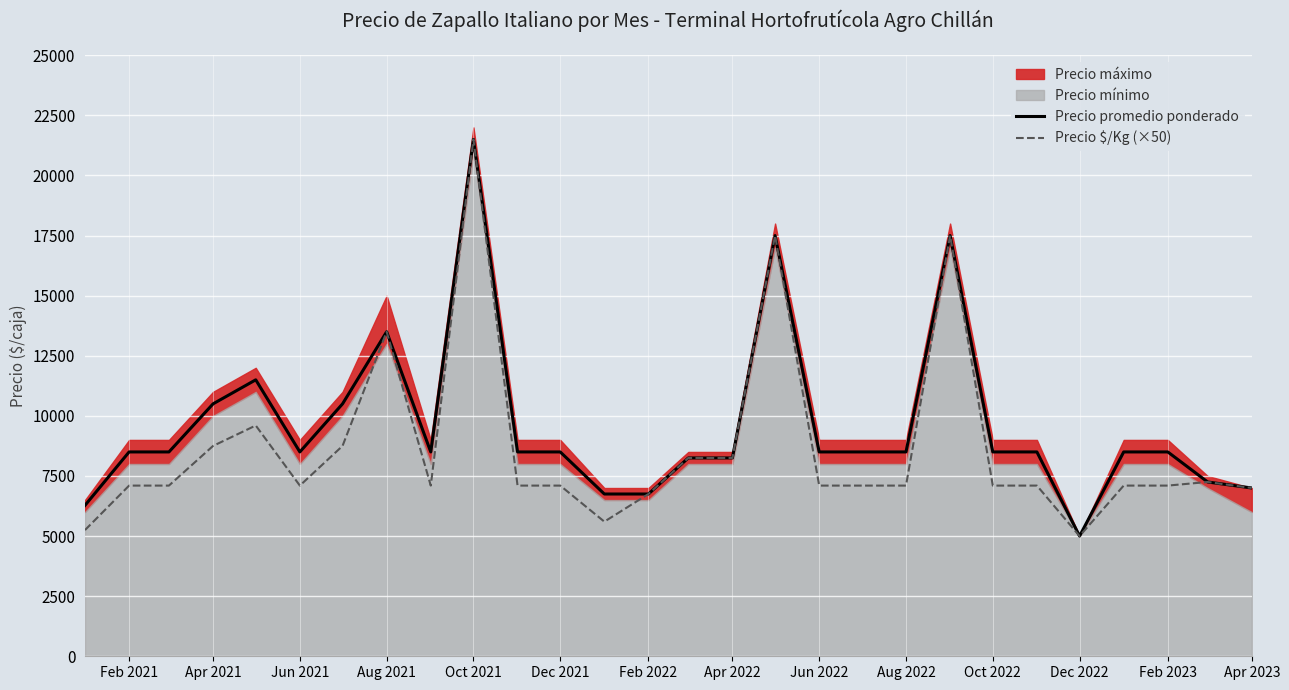

At which label is Precio promedio ponderado closest to 13250?

Aug 2021